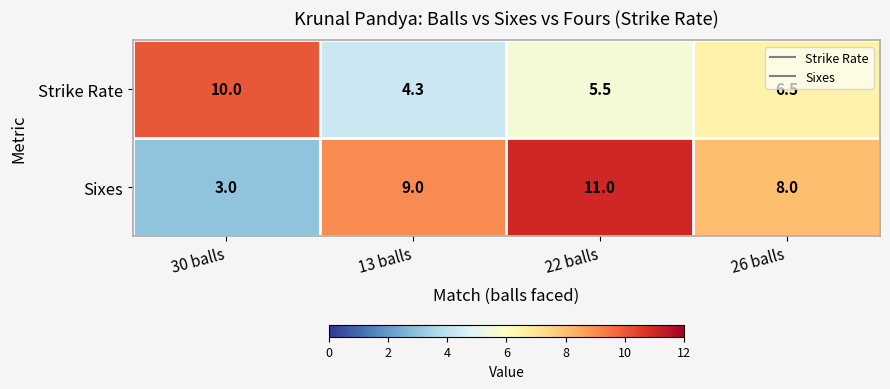

Where is Strike Rate nearest to the value 7?

26 balls